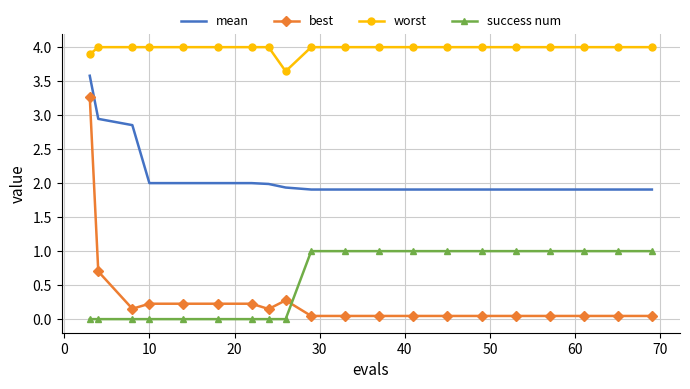

What are all the series names shown in the legend?

mean, best, worst, success num